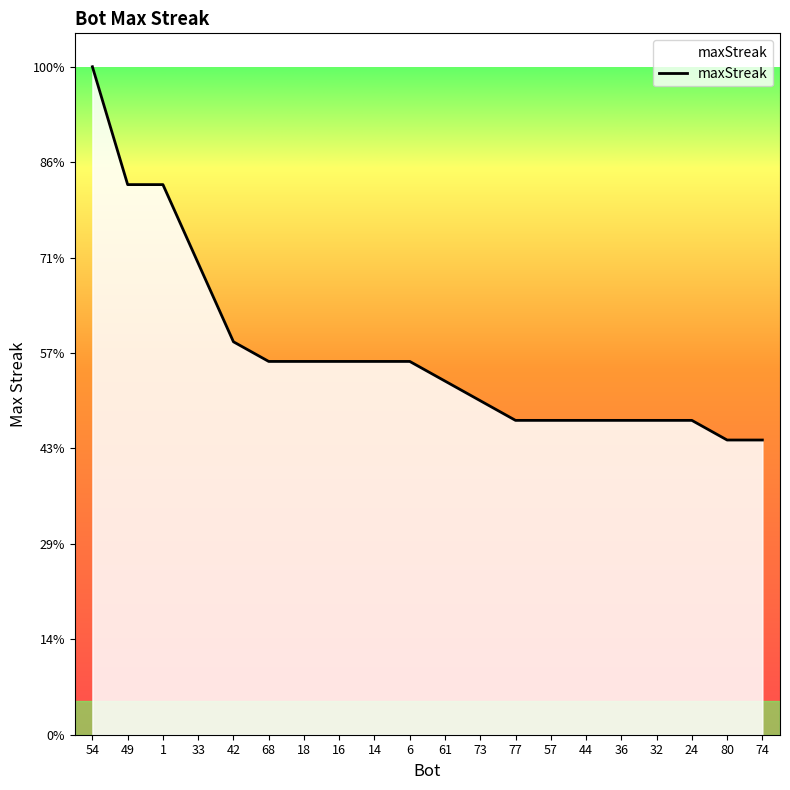

Reading right to left, transcribe all the data shown in this chart.

15	15	16	16	16	16	16	16	17	18	19	19	19	19	19	20	24	28	28	34